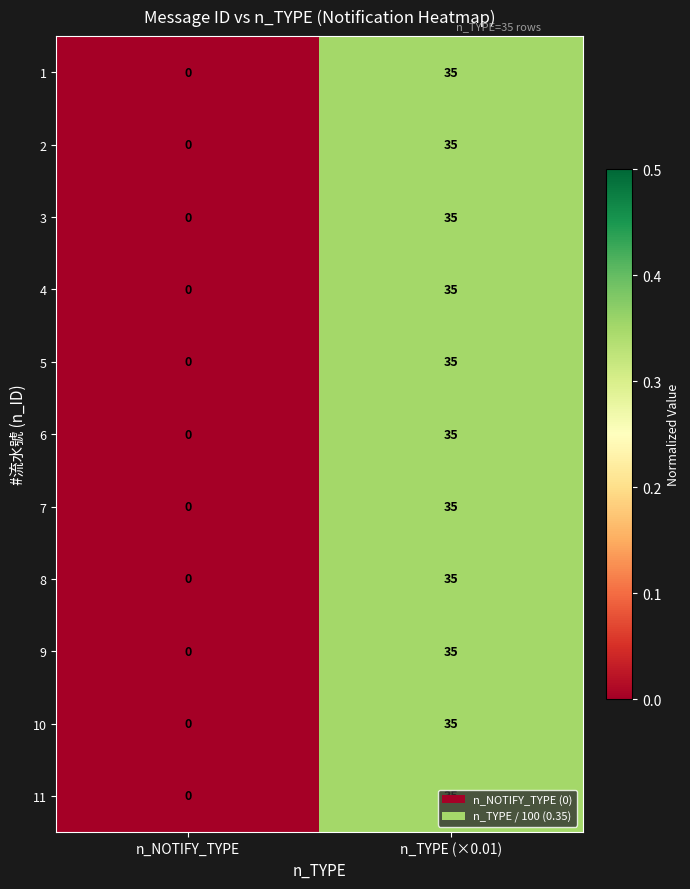

At which category is the sum across all series the highest?

n_TYPE (×0.01)